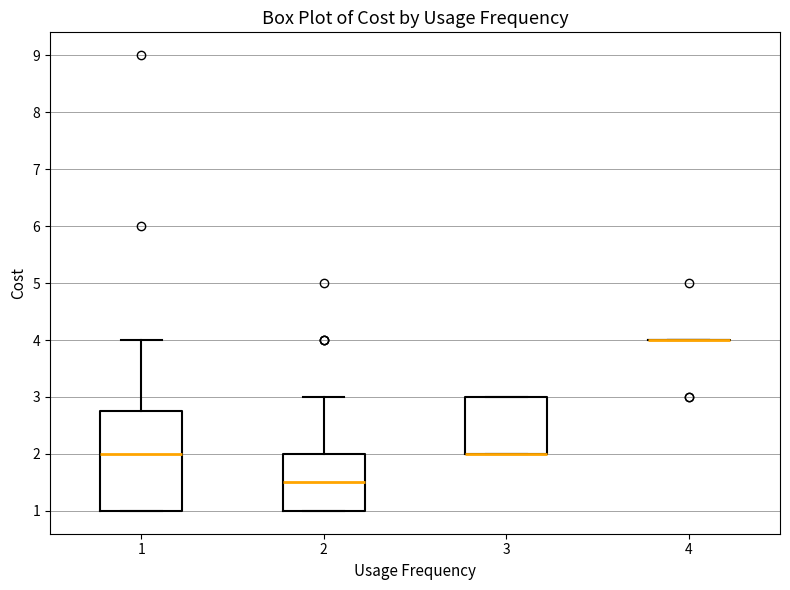

Comparing the boxes themselves (not the whiskers), which one is the tallest?

1